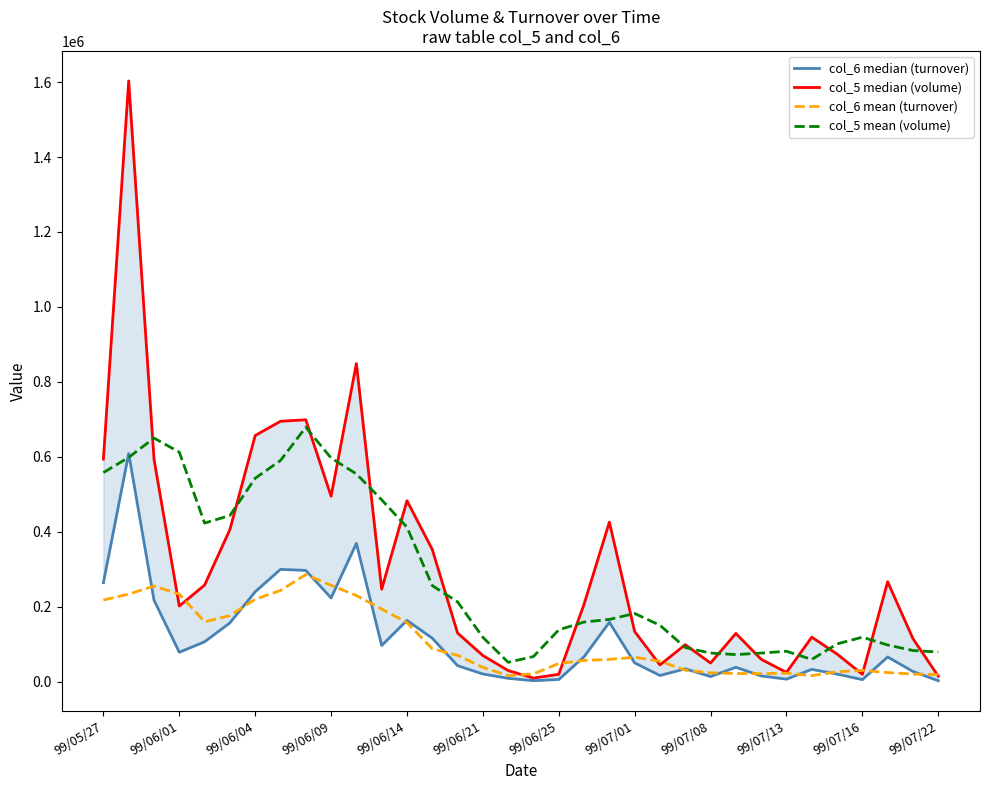

True or false: col_6 mean (turnover) has more than 0 points higher than both neighbors.

True